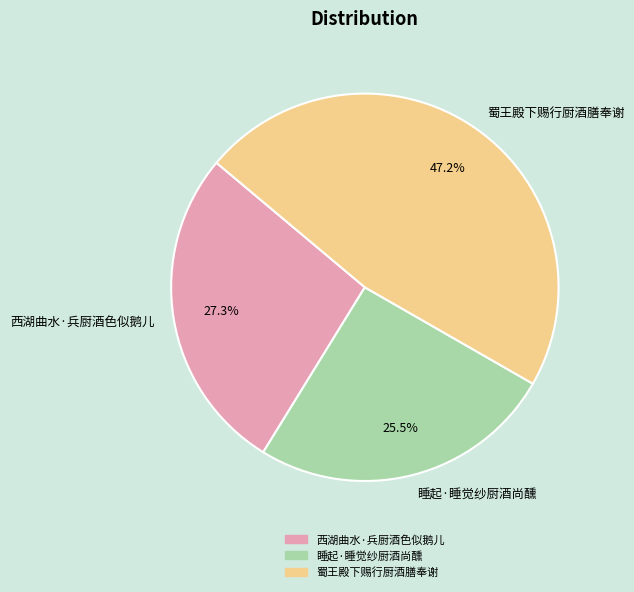

How many slices are in this pie chart?

3